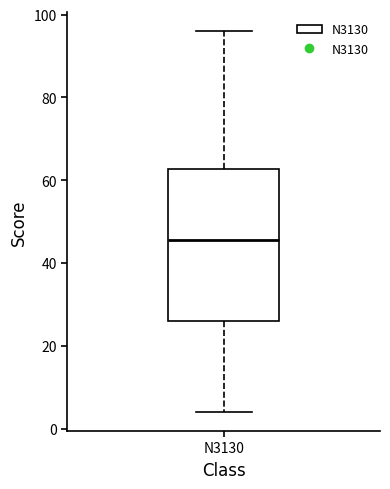

Where is the upper edge of the box for N3130 on the y-axis? The values are not printed on the chart, so give them approximately, as read against the axis.

62